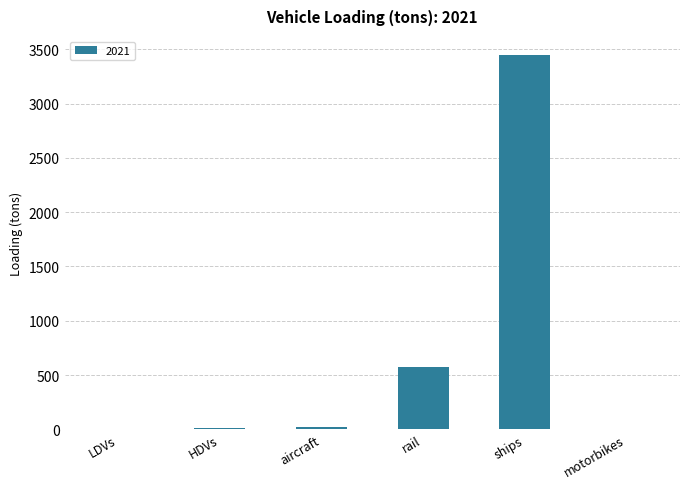

What is the average value?

676.1